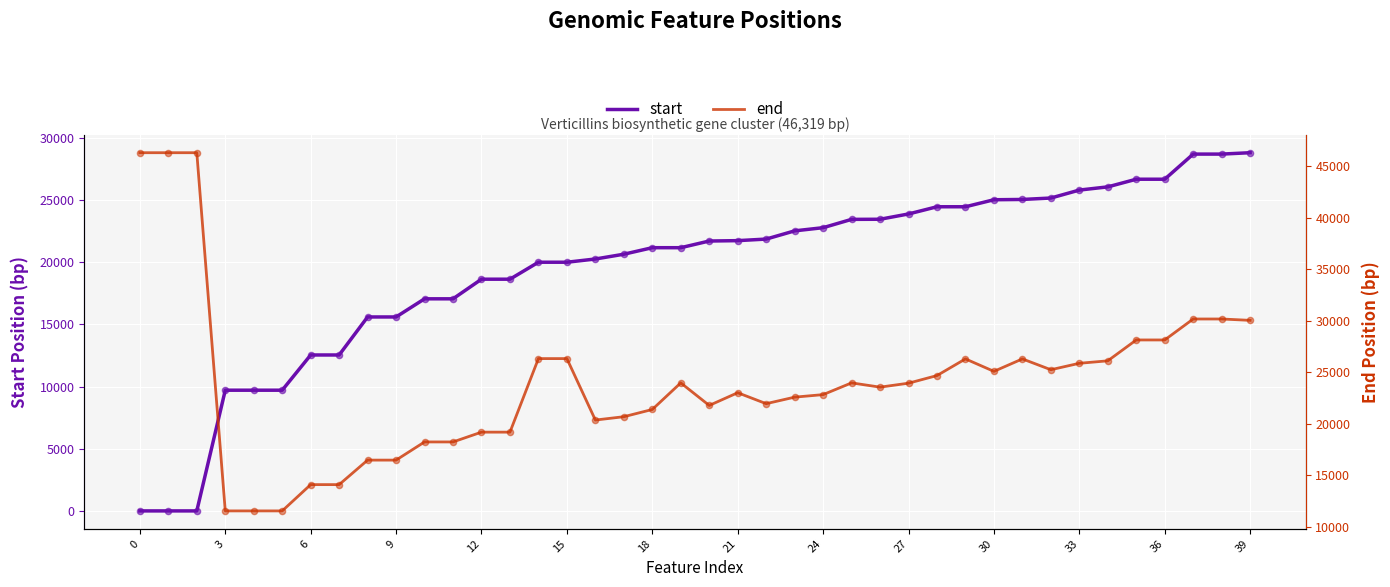

Is the value of start at 12 greater than the value of end at 3?

Yes